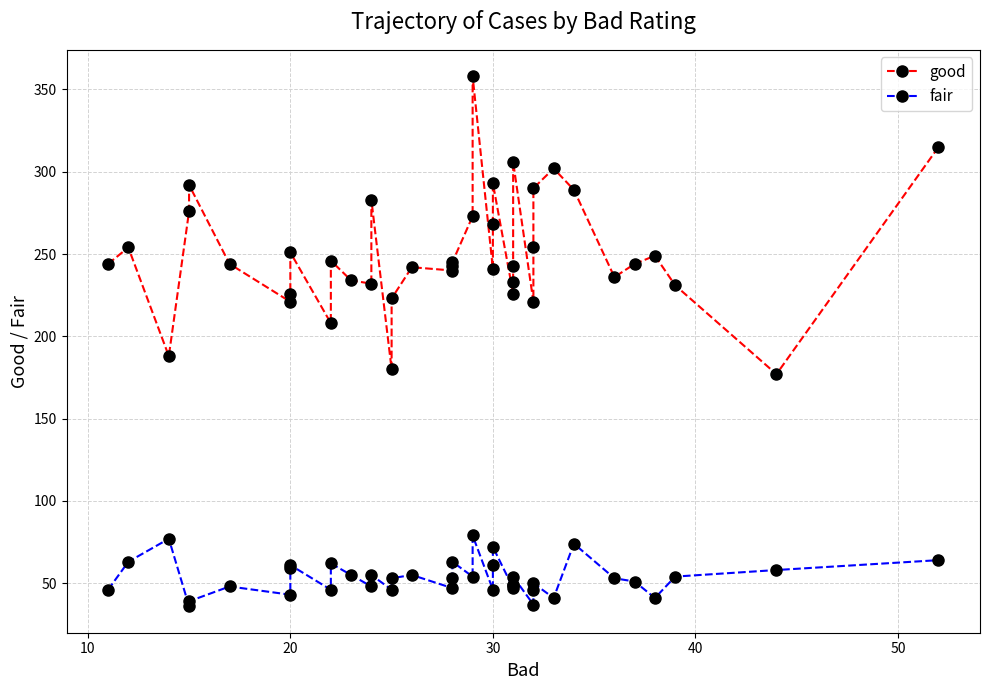

At how many categories does at least one series exceed 44?

40